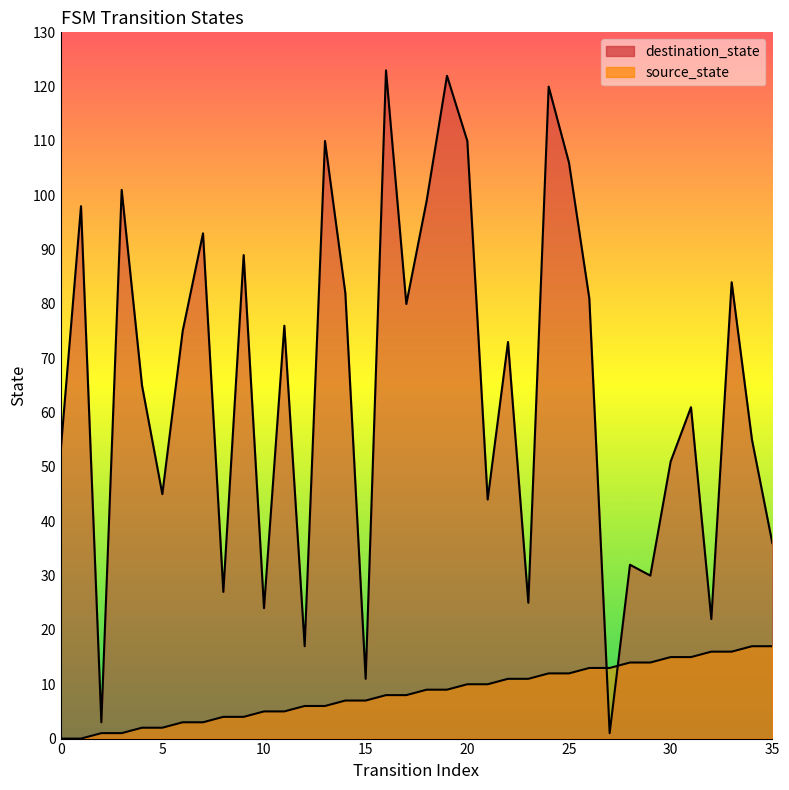

What is the value of the source_state point at the 27th from the left?

13